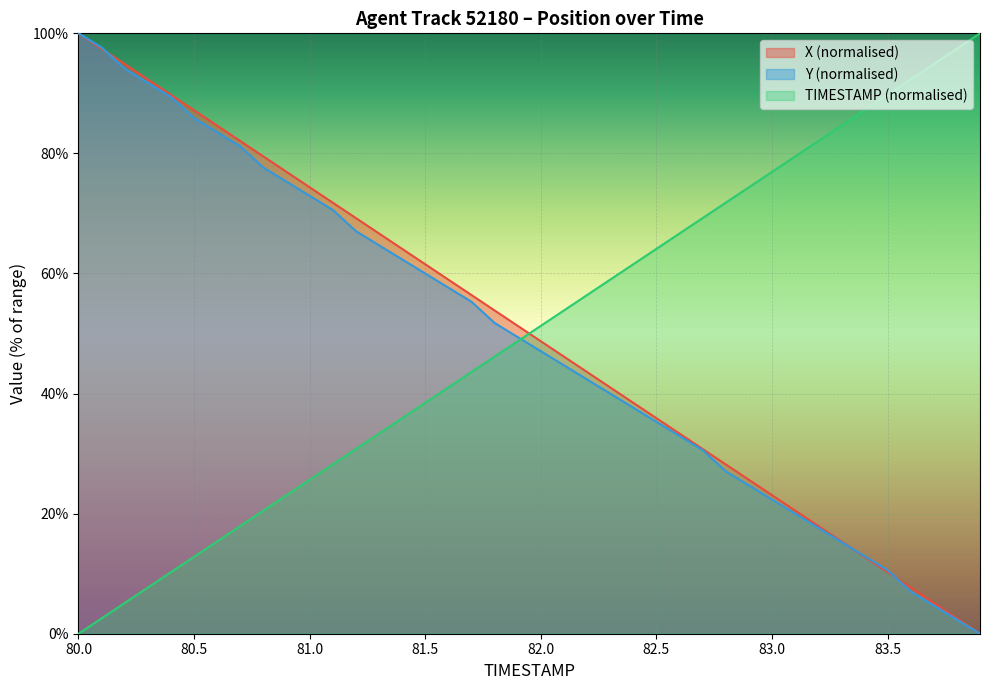

What is the value of the TIMESTAMP point at the 37th from the left?

92.3